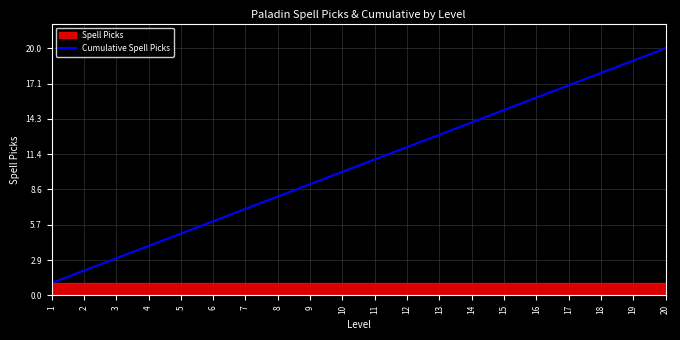

Does the chart display data point markers on the line(s)?

No